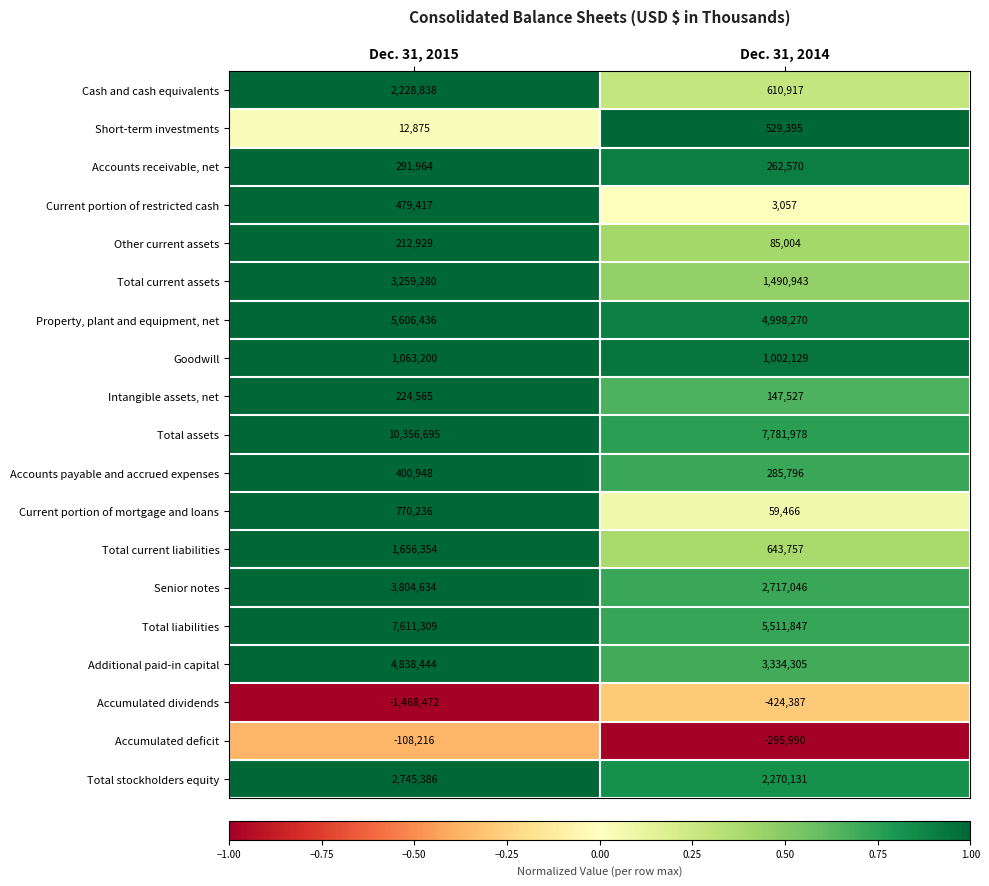

What is the approximate value of Short-term investments at Dec. 31, 2014, to the nearest 50?

529400